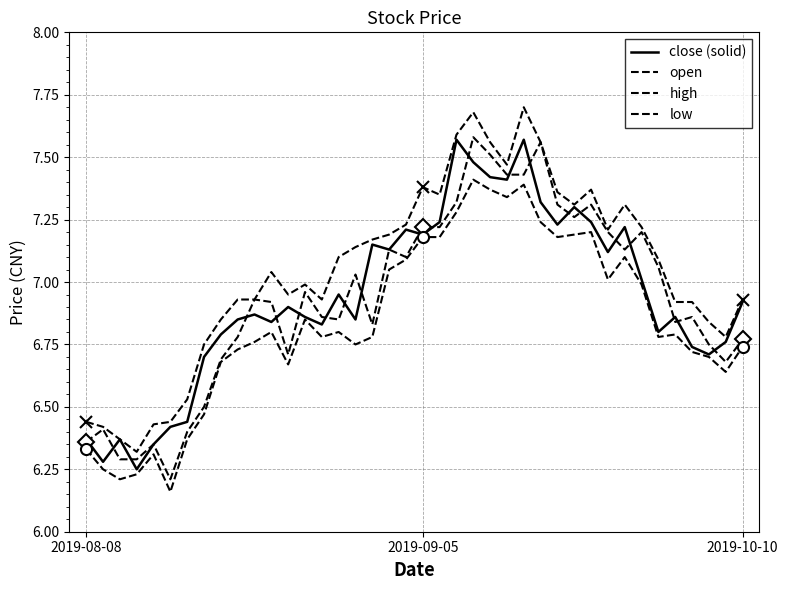

What is the total value across all series at 29?

29.1